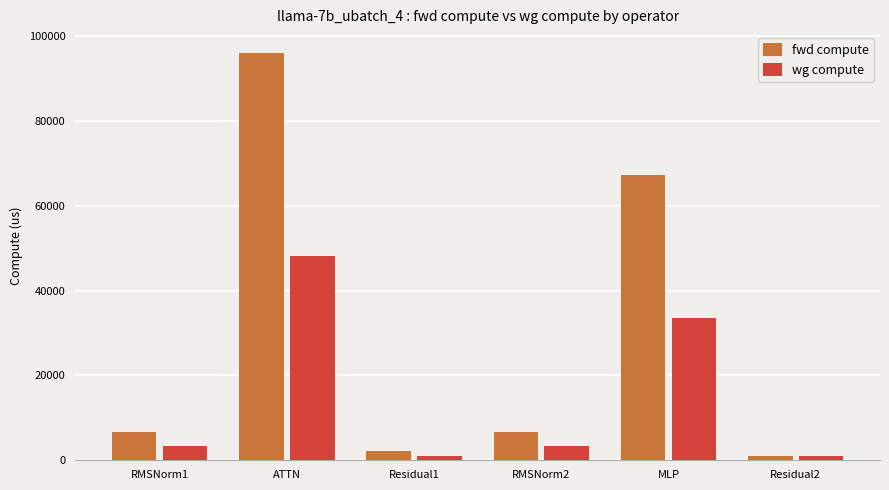

What is the value of the wg compute bar at the 1st from the left?

3375.1